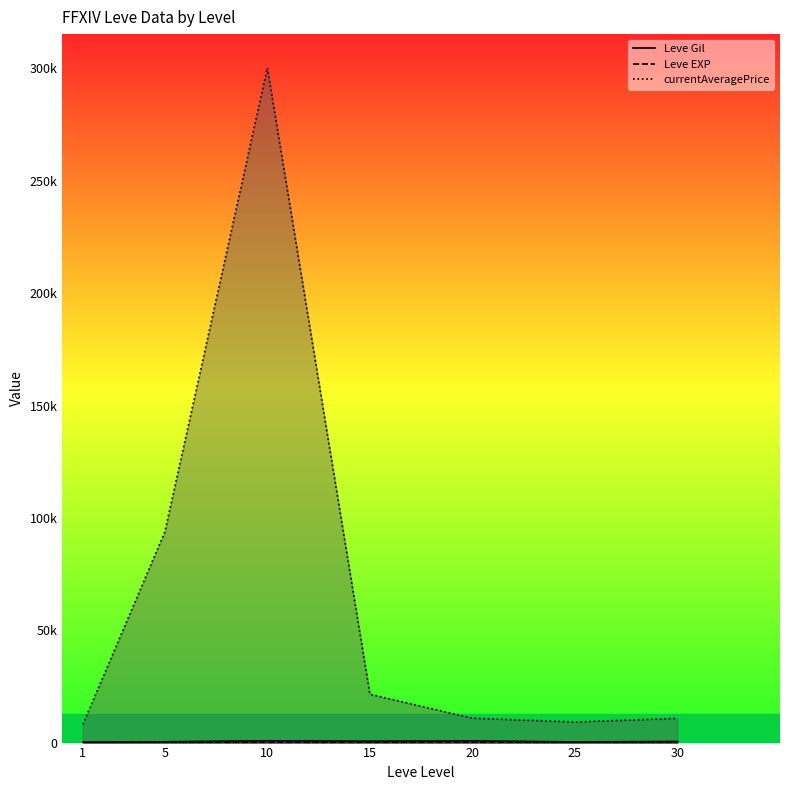

Which series has the widest spread of values?

currentAveragePrice